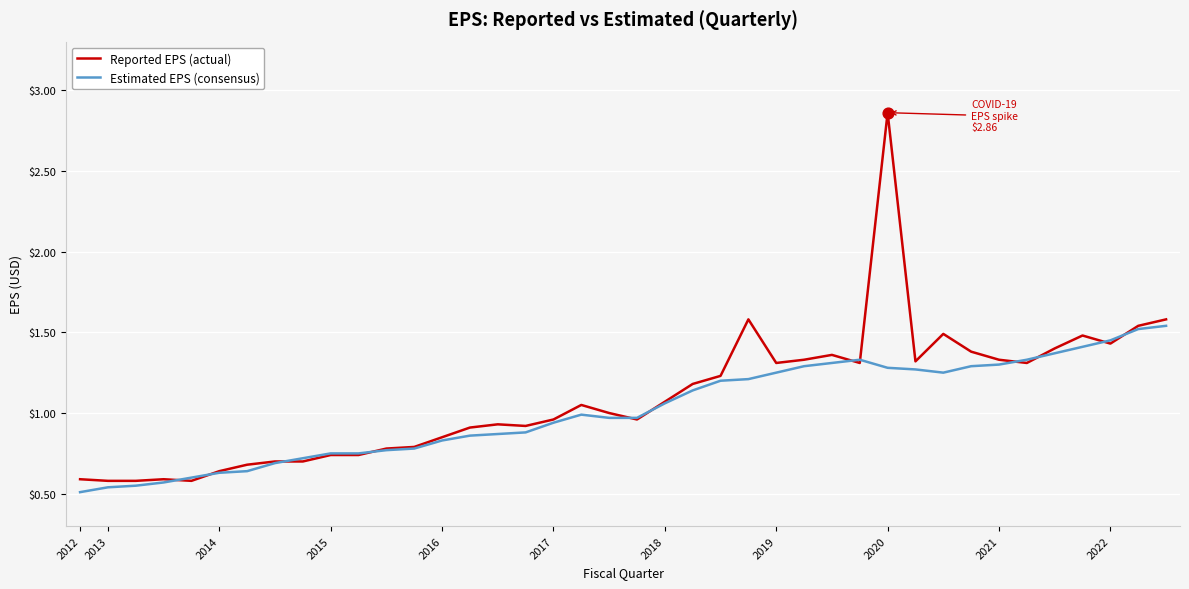

Which series has the widest spread of values?

Reported EPS (actual)